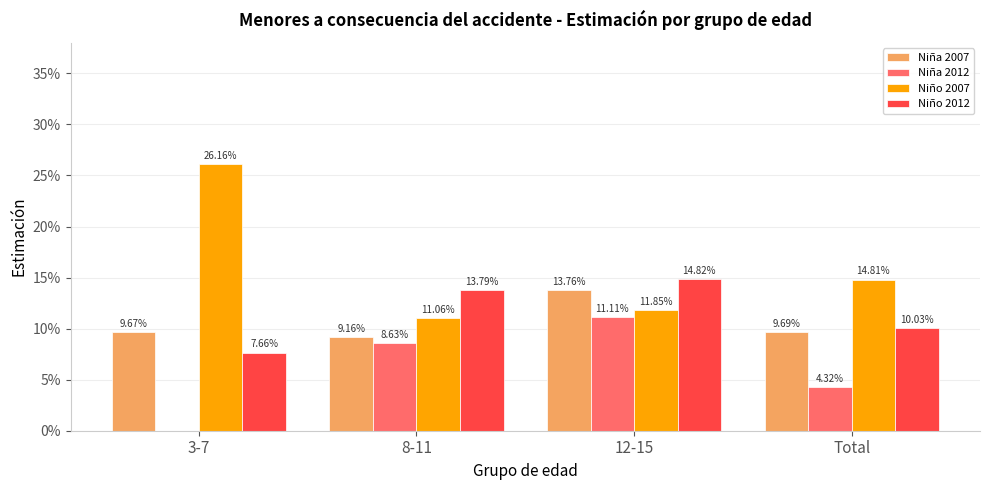

Does the chart contain stacked bars?

No